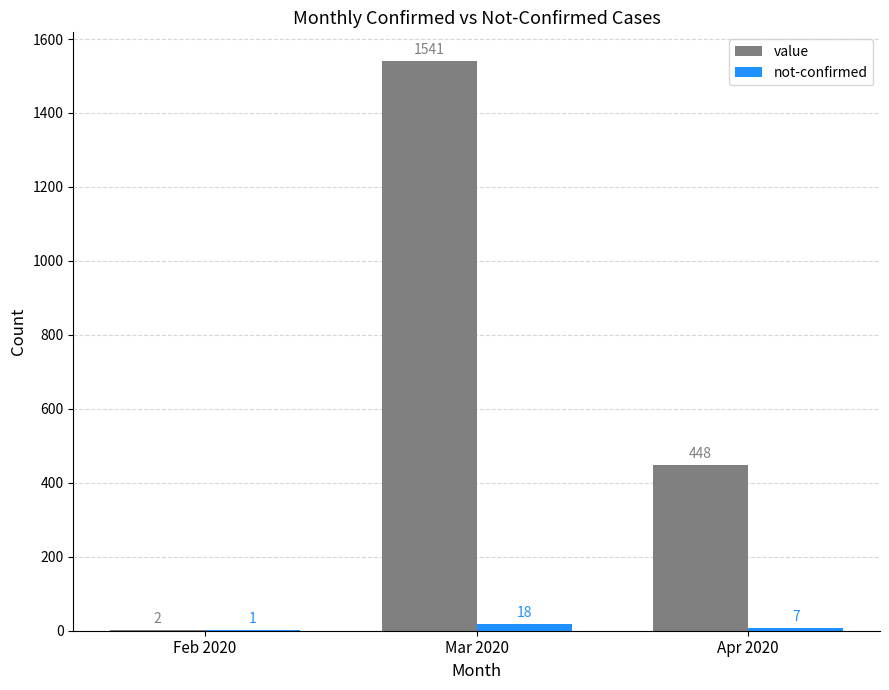

What is the sum of all not-confirmed values?

26